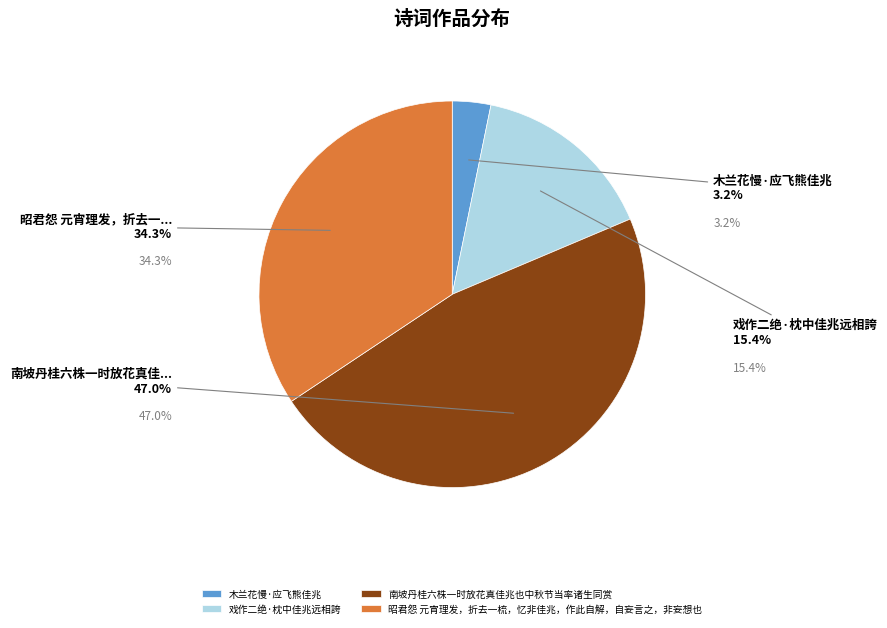

Approximately how many times larger is the value at 昭君怨 元宵理发，折去一梳，忆非佳兆，作此自解，自妄言之，非妄想也 compared to 南坡丹桂六株一时放花真佳兆也中秋节当率诸生同赏?

0.7